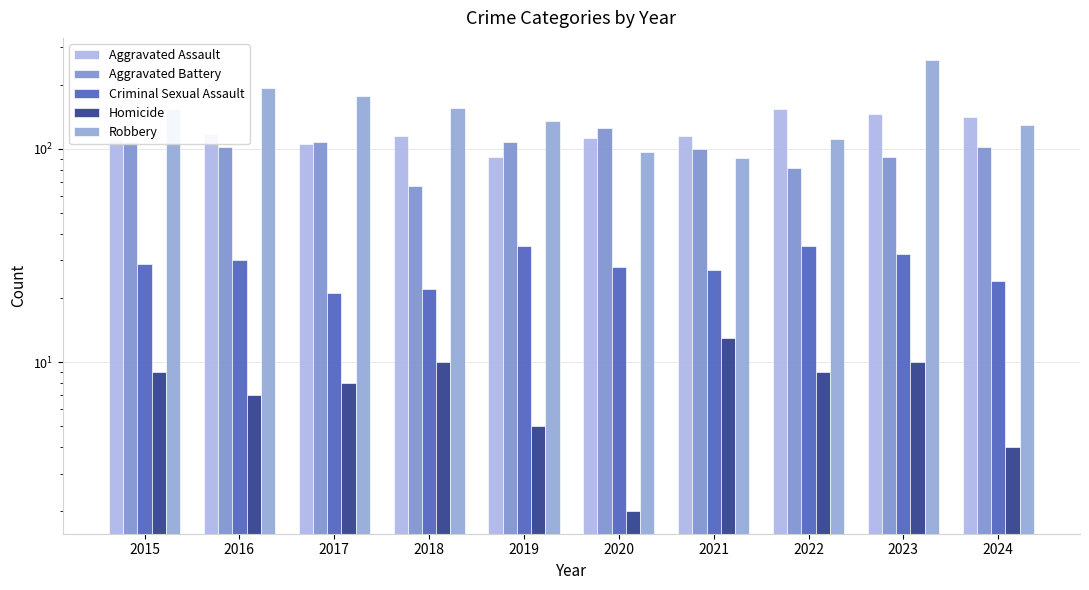

List the labels in order of Aggravated Assault value, largest first.

2022, 2023, 2024, 2016, 2018, 2021, 2020, 2015, 2017, 2019